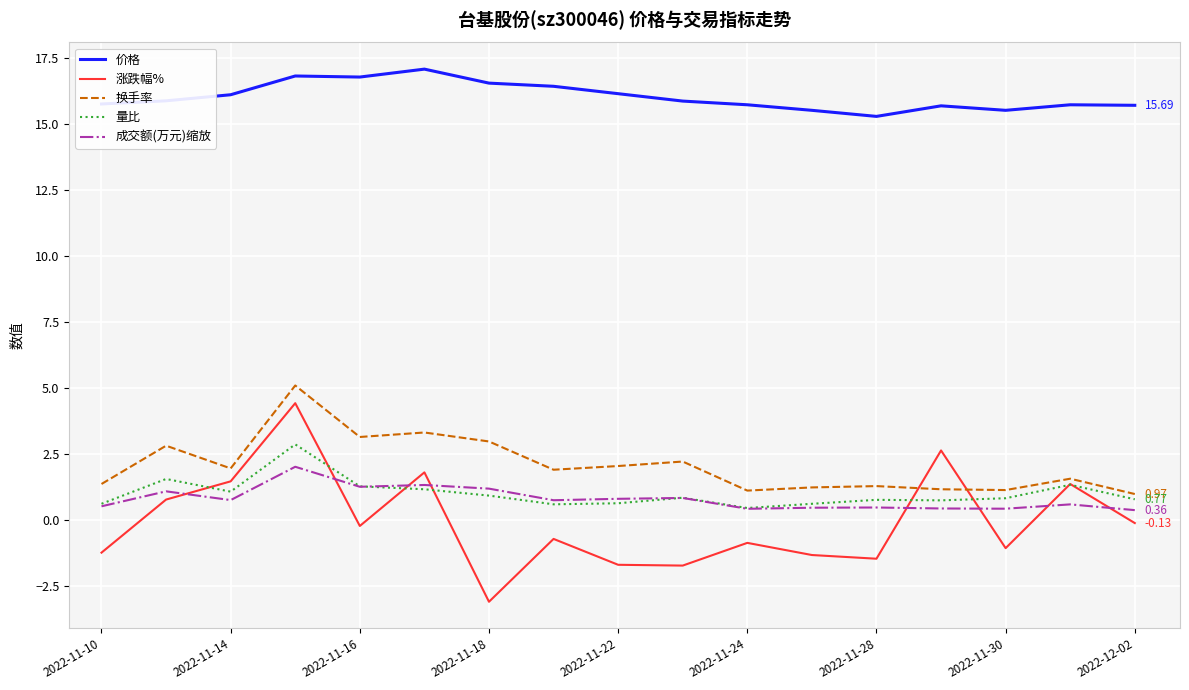

True or false: 价格 and 换手率 cross at least once.

False